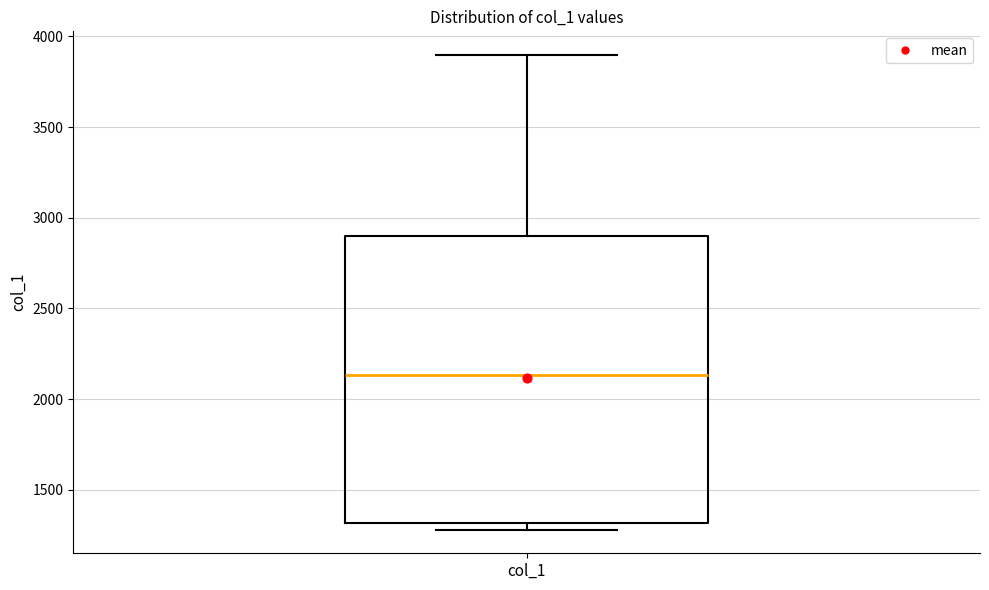

Where is the lower edge of the box for col_1 on the y-axis? The values are not printed on the chart, so give them approximately, as read against the axis.

1300